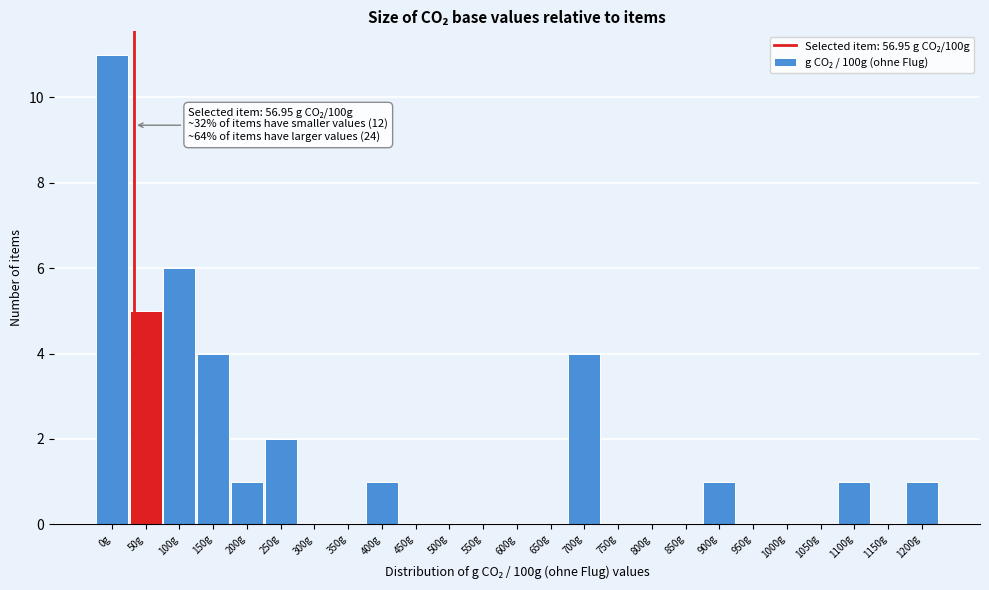

Reading right to left, extract all data points from this chart.

1200g=1	1150g=0	1100g=1	1050g=0	1000g=0	950g=0	900g=1	850g=0	800g=0	750g=0	700g=4	650g=0	600g=0	550g=0	500g=0	450g=0	400g=1	350g=0	300g=0	250g=2	200g=1	150g=4	100g=6	50g=5	0g=11